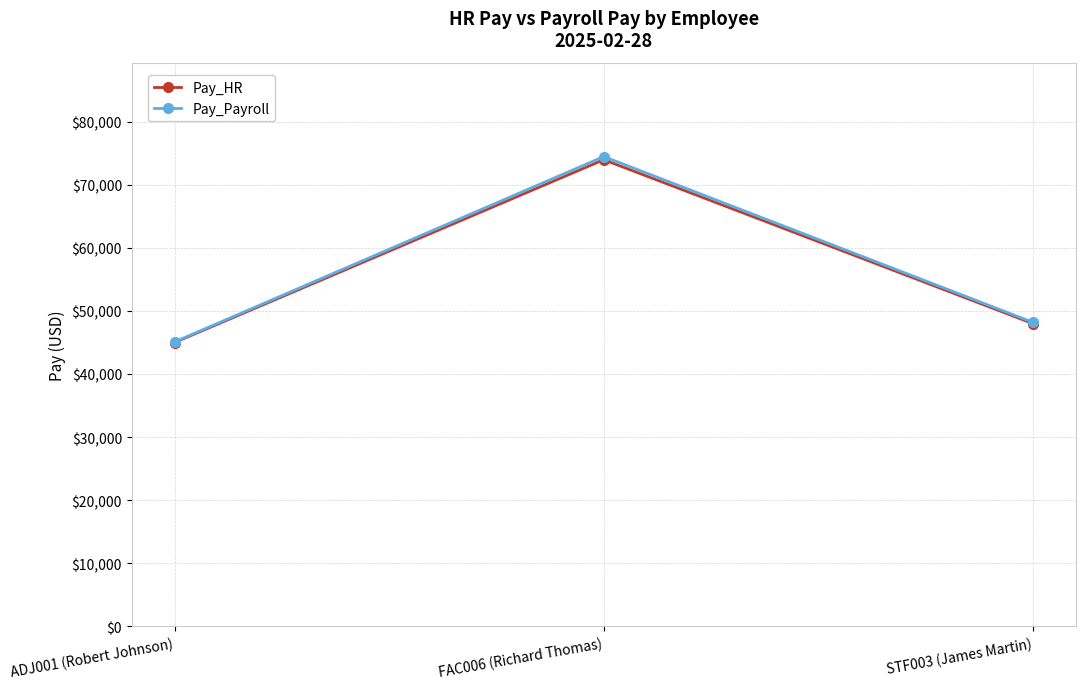

List the labels in order of Pay_HR value, largest first.

FAC006 (Richard Thomas), STF003 (James Martin), ADJ001 (Robert Johnson)